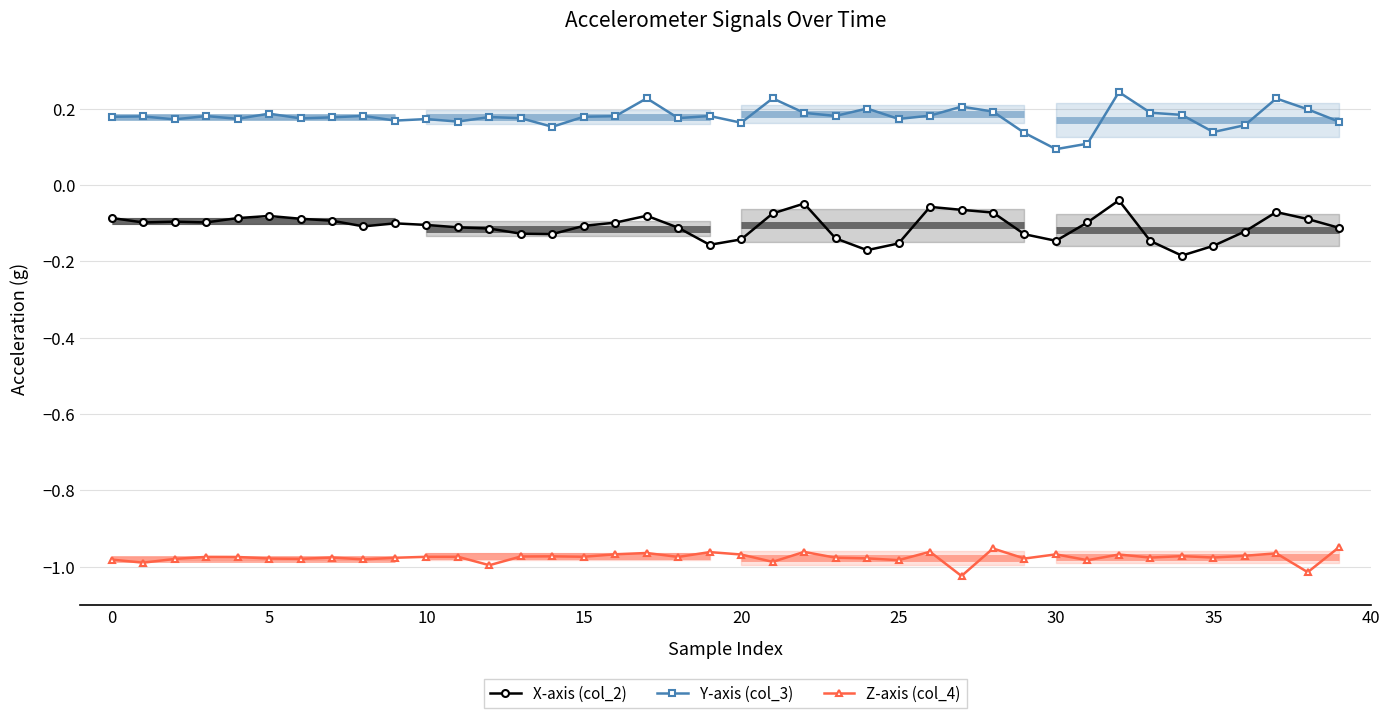

Which category has the lowest value in the X-axis (col_2) series?

34